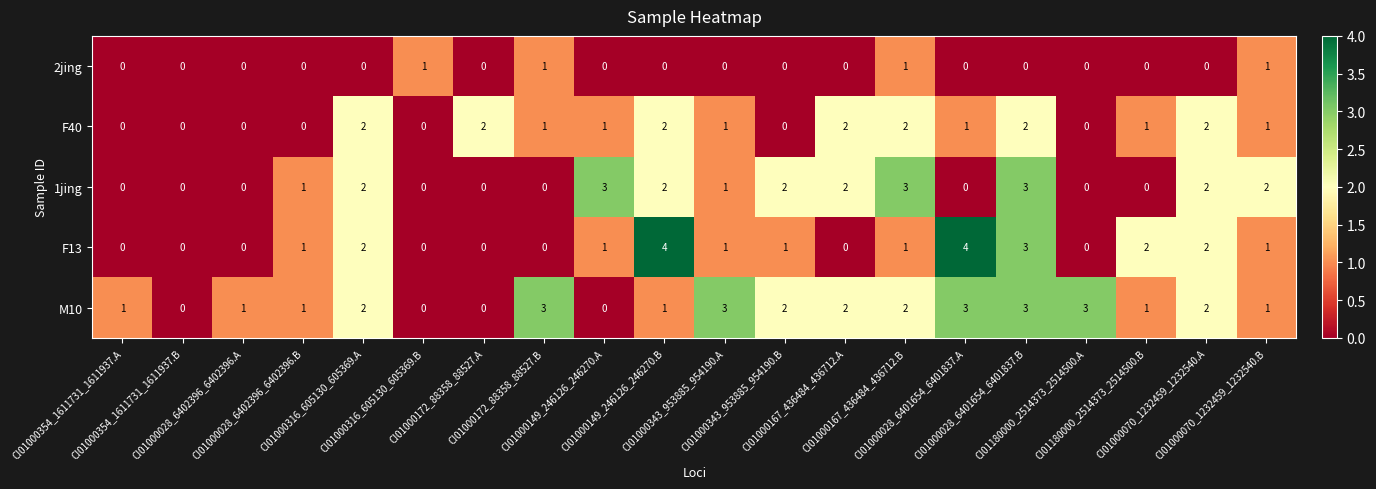

How many 1jing values are between 0 and 2?

17